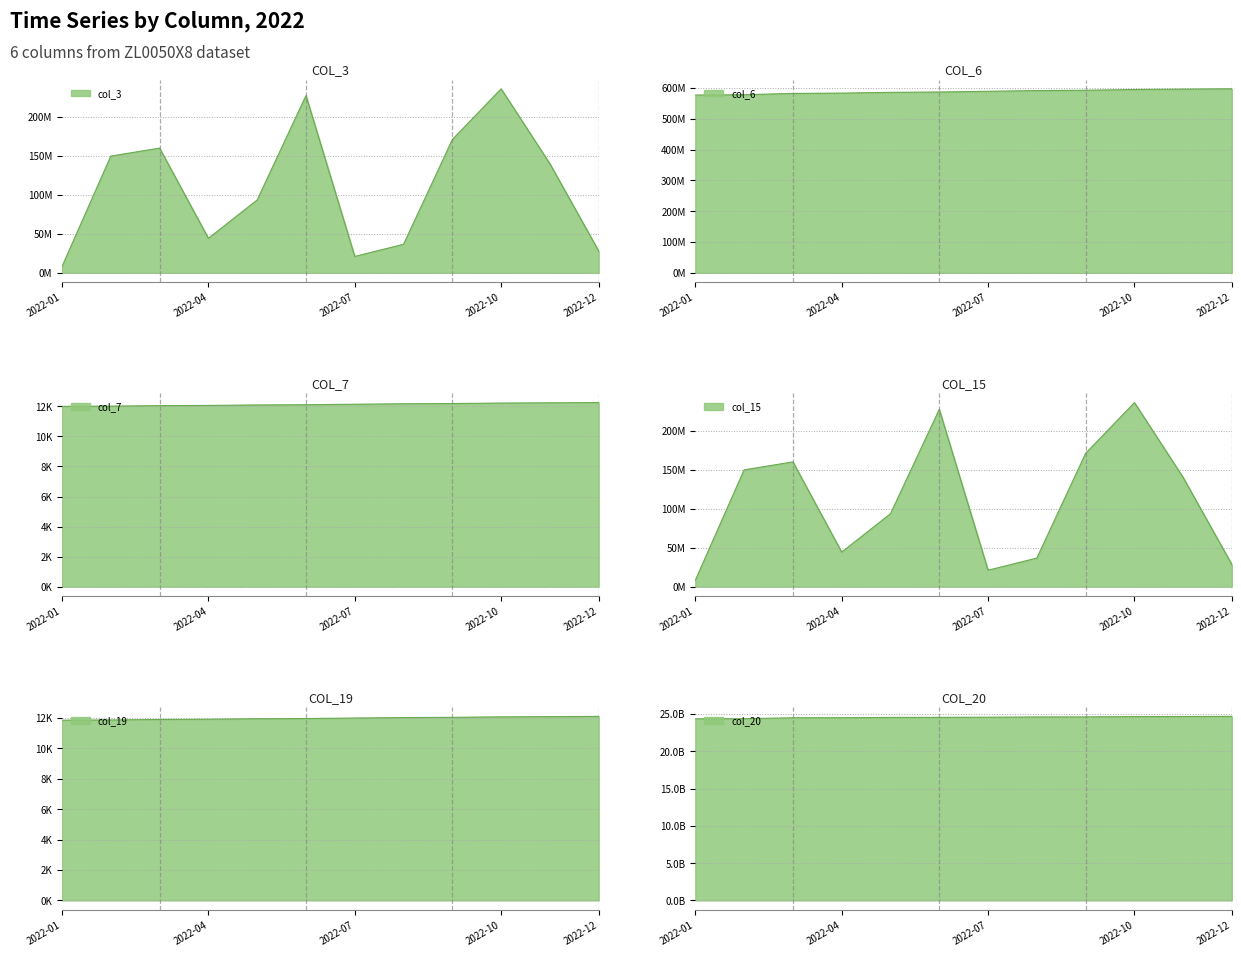

The value of col_6 at 2022-08 is 295831815. True or false?

False